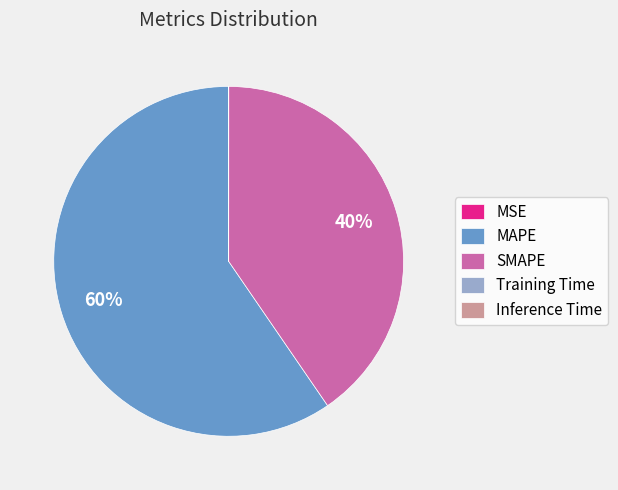

Is there any slice that represents more than half of the pie?

Yes